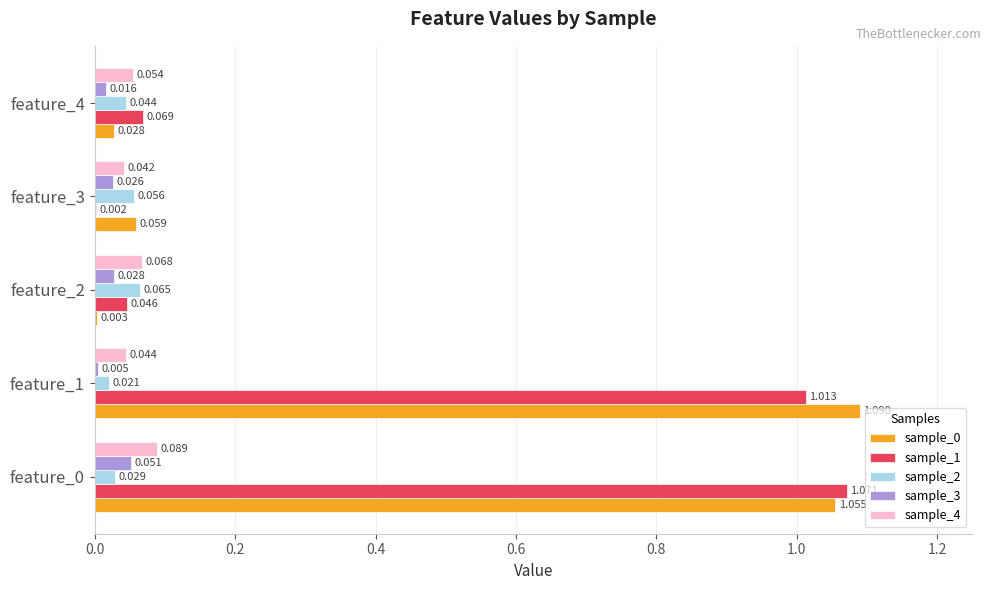

How many categories are shown in the chart?

5